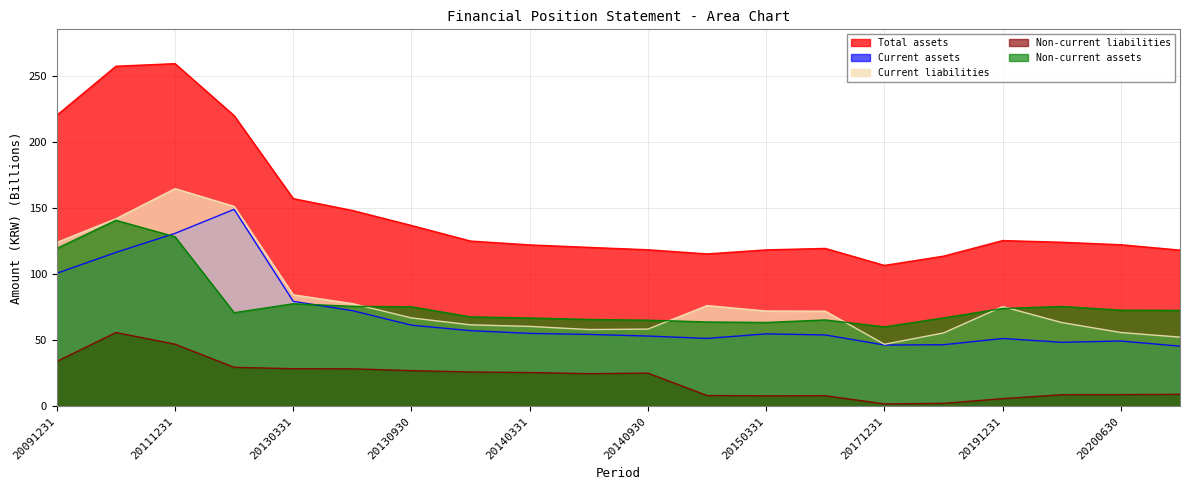

At which category does the chart reach its peak across all series?

20111231